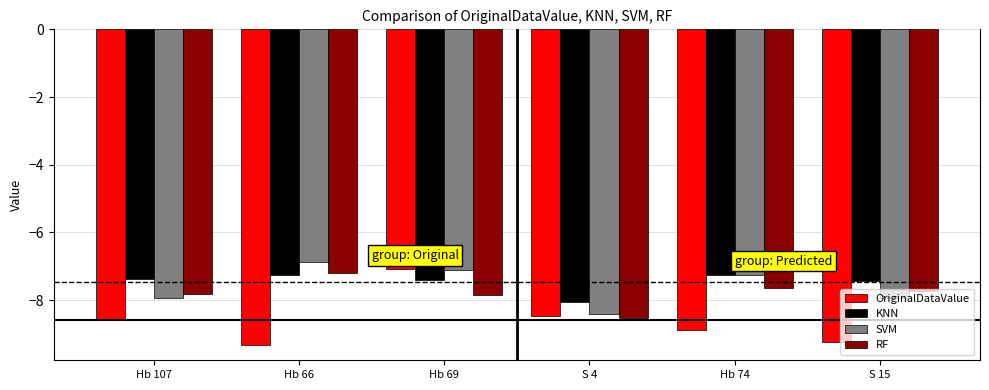

What is the difference between the second highest and minimum values in the OriginalDataValue series?

0.8